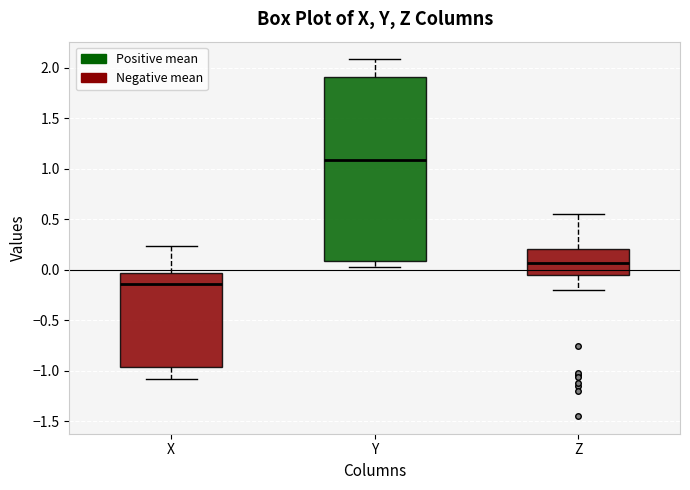

Which box has the highest median line?

Y